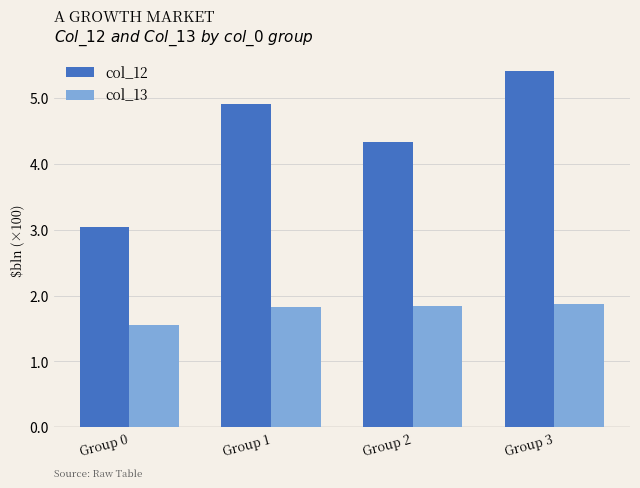

List the series in order of their overall mean, lowest first.

col_13, col_12